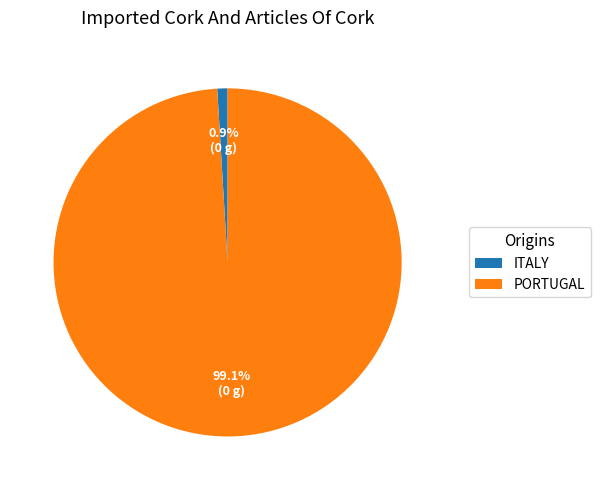

How many segments does this pie chart have?

2